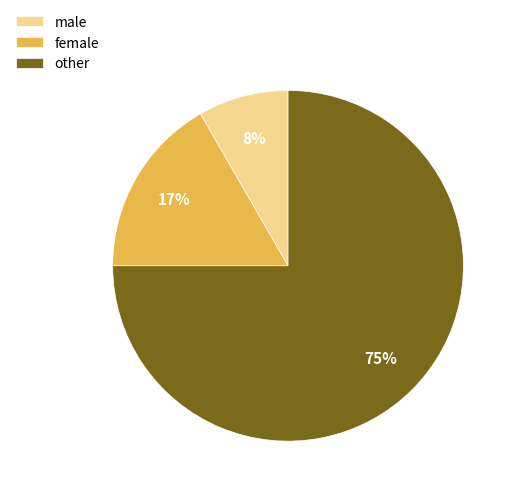

To the nearest percent, what is the difference between the largest and smallest slice percentages?

67%